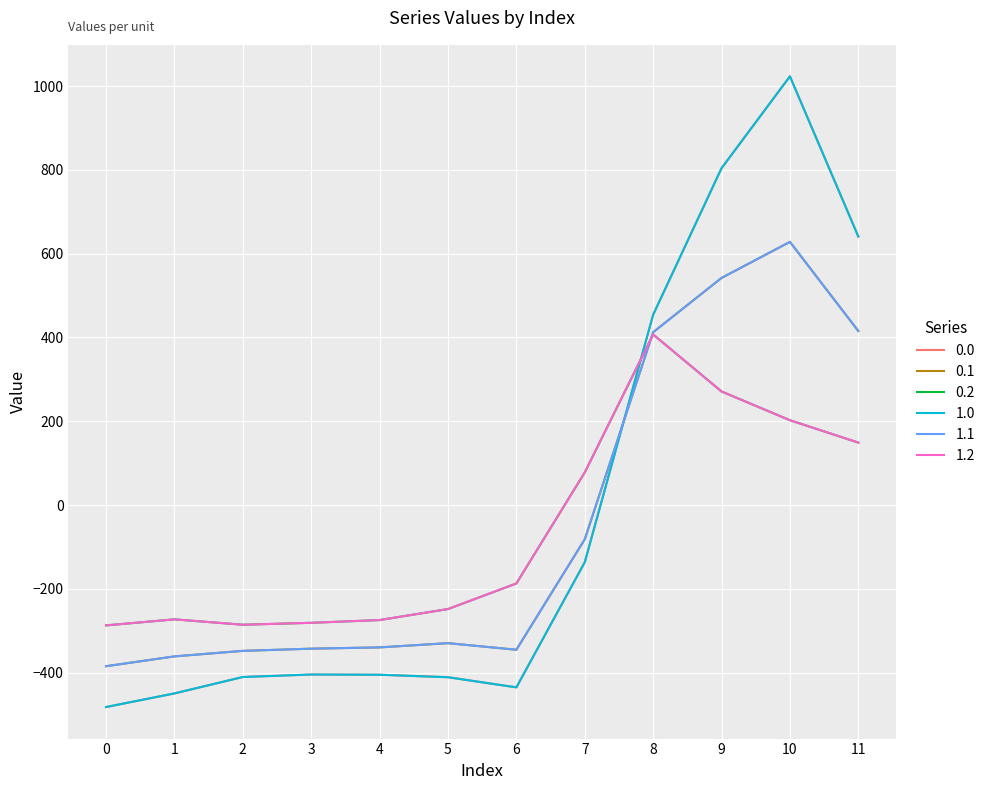

Does the chart have visible grid lines?

Yes